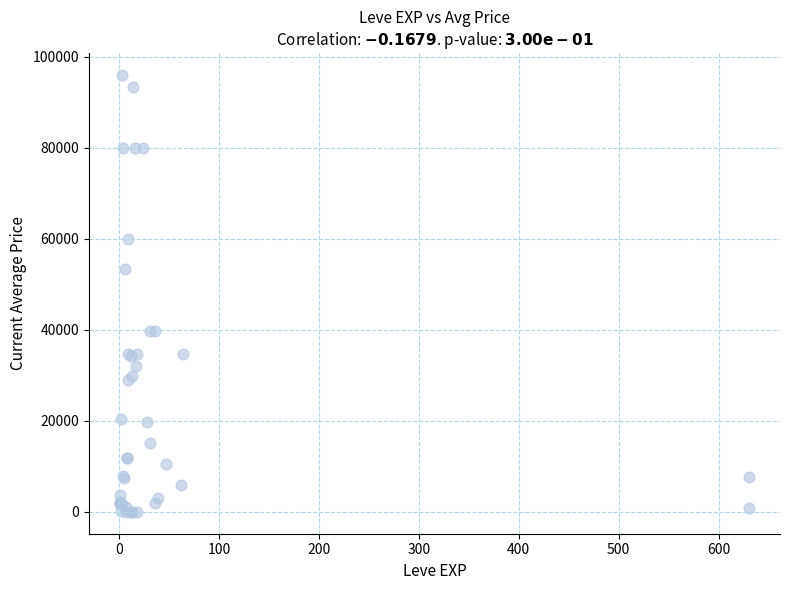

What Y value in the scatter plot is closest to 48002?

53333